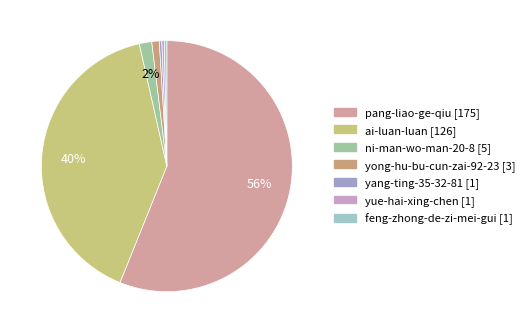

Which category has the smallest portion of the pie?

yang-ting-35-32-81